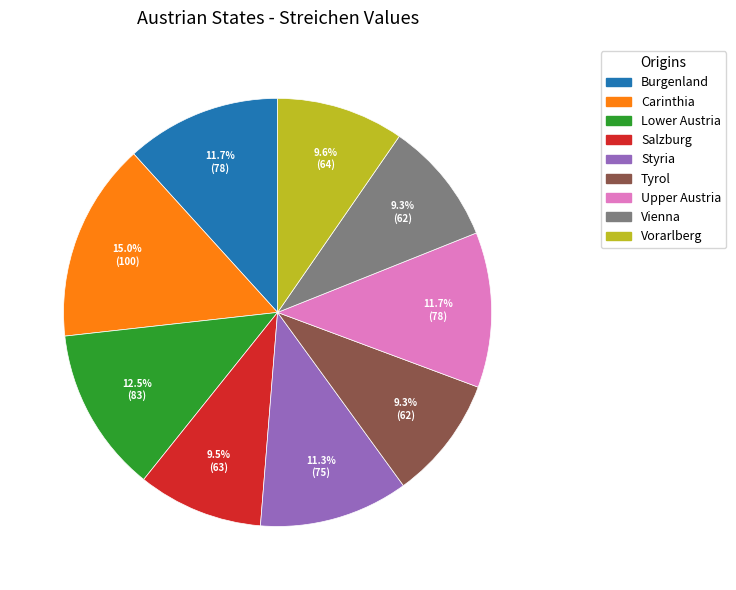

Is Vienna the majority of the pie?

No